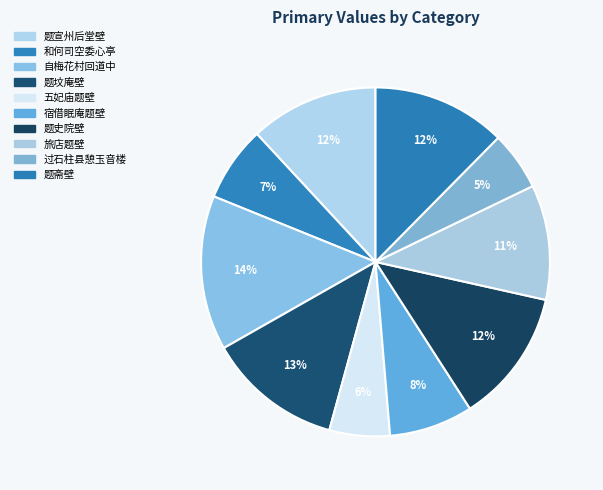

How many segments does this pie chart have?

10